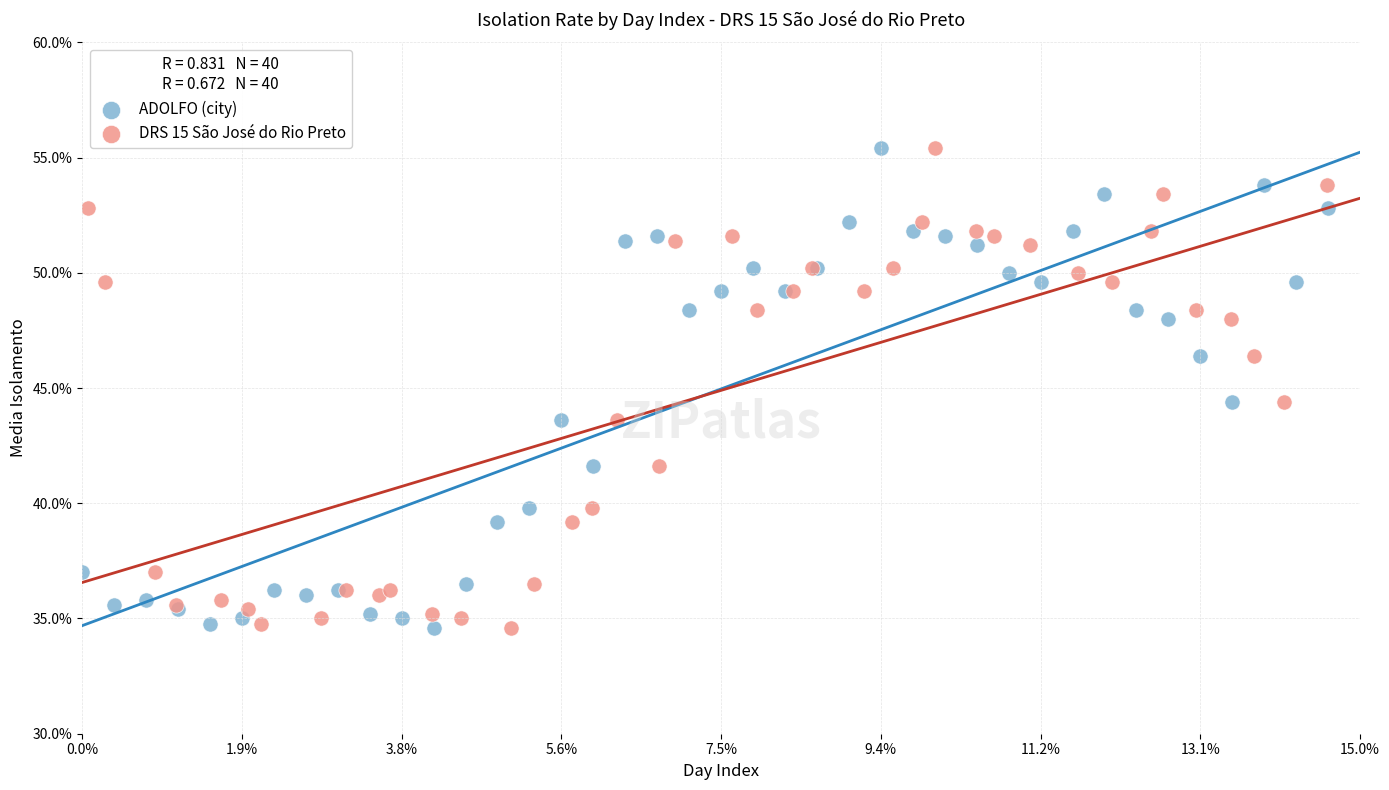

What are all the series names shown in the legend?

ADOLFO (city), DRS 15 São José do Rio Preto